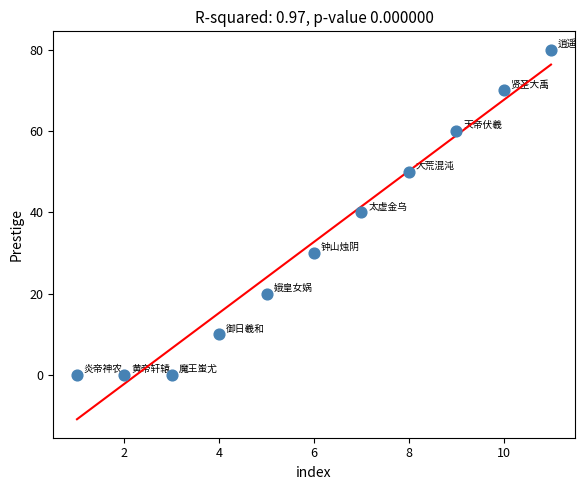

What is the range of X values (max minus min)?

10